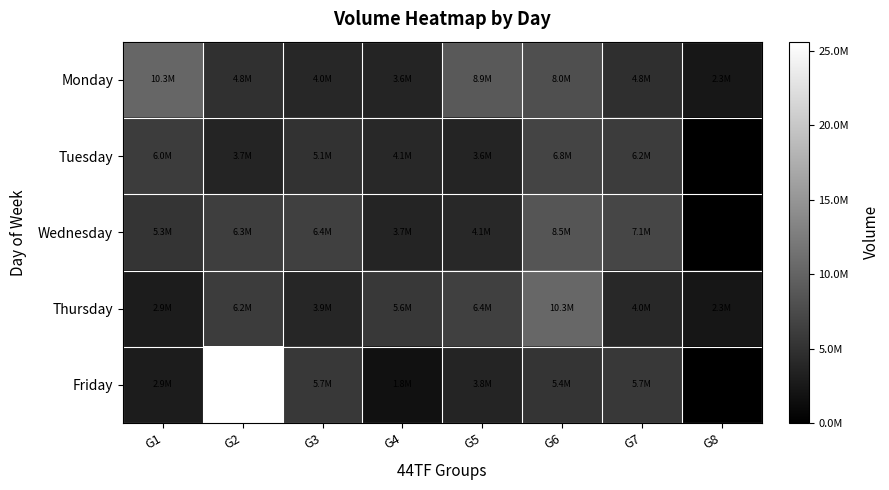

Rank the series by their maximum value, from highest to lowest.

Friday, Thursday, Monday, Wednesday, Tuesday